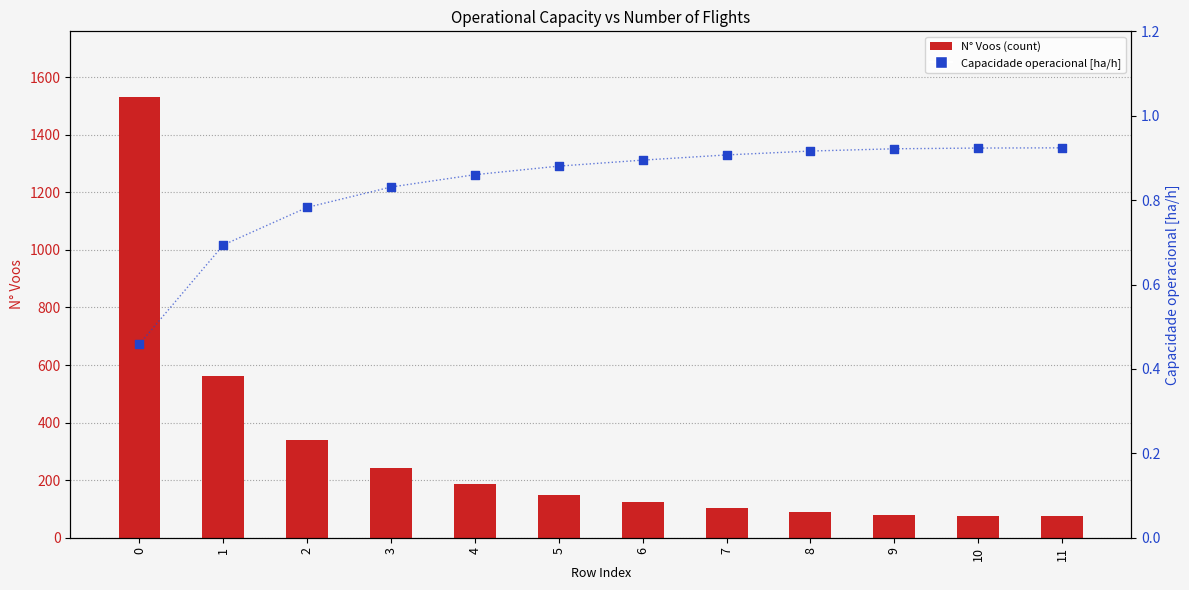

At how many categories does at least one series exceed 842?

1